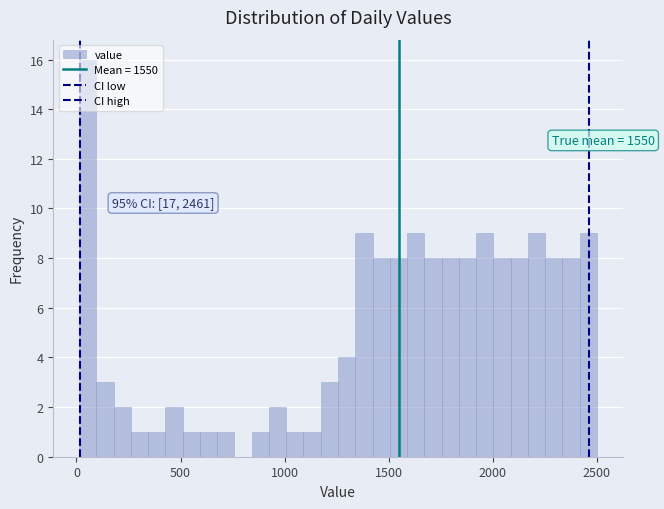

Read against the x-axis, roughly where is the centre of the tallest bar?

50